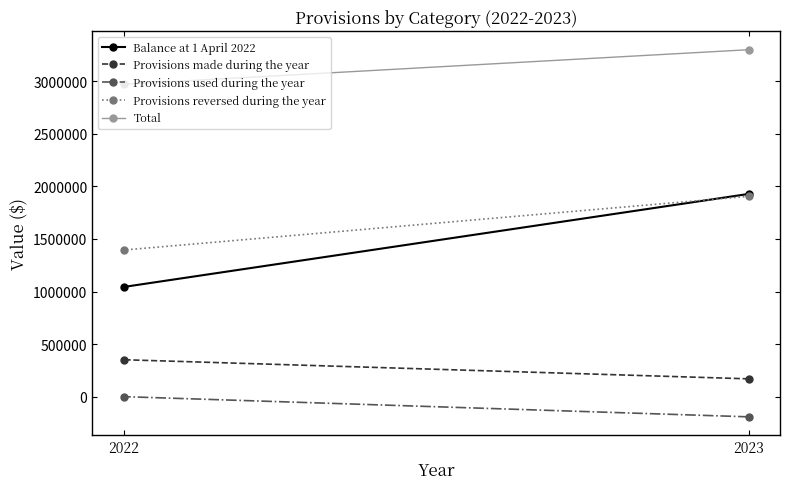

Which series has the widest spread of values?

Balance at 1 April 2022